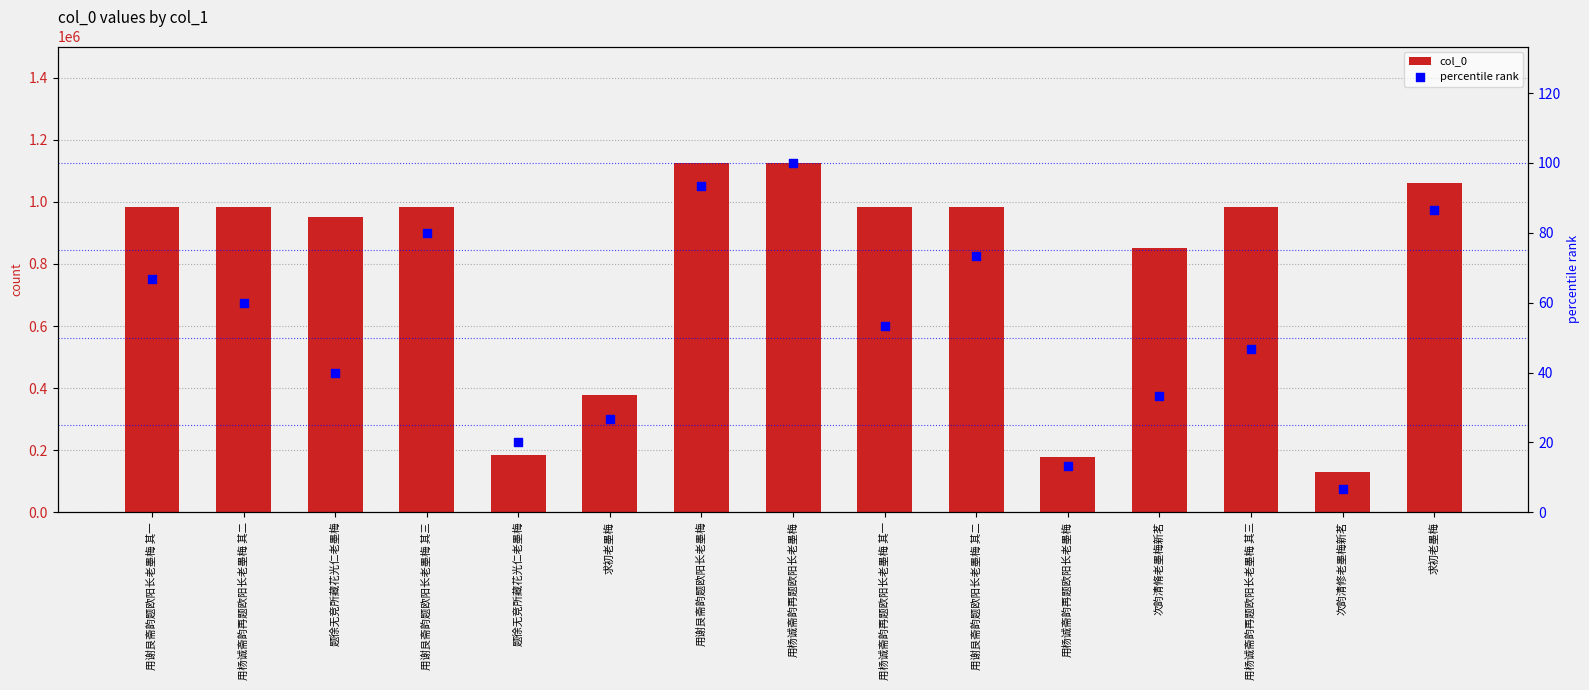

At how many categories does at least one series exceed 455000?

11